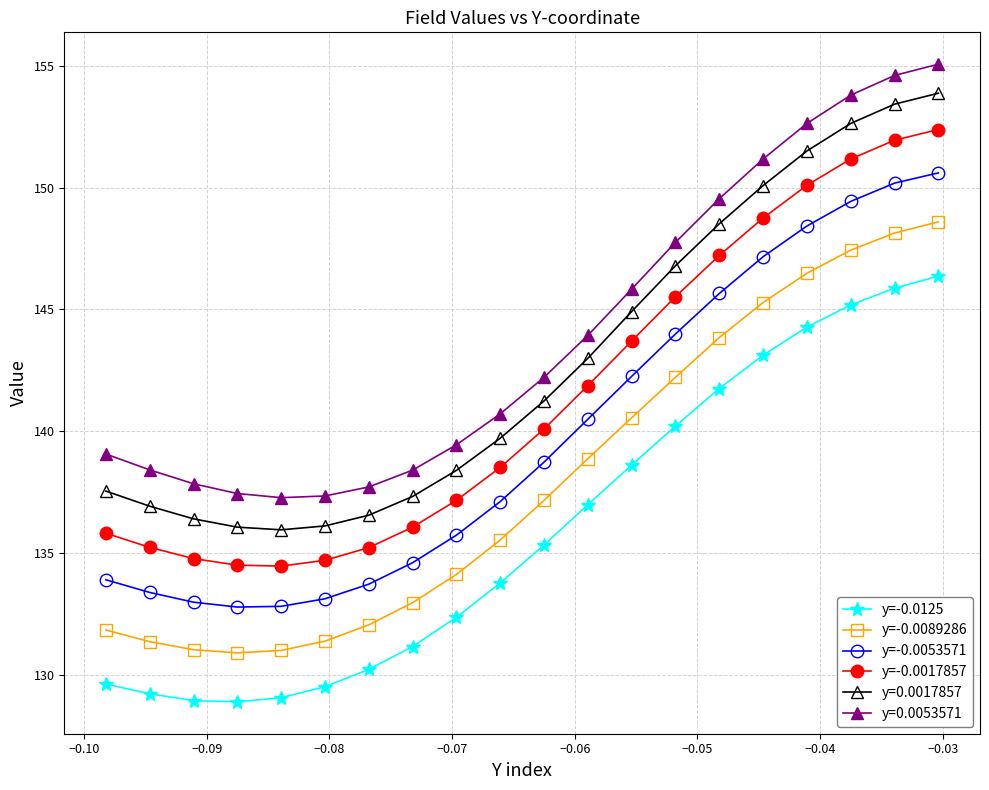

What is the average value of the y=-0.0125 series?

136.0